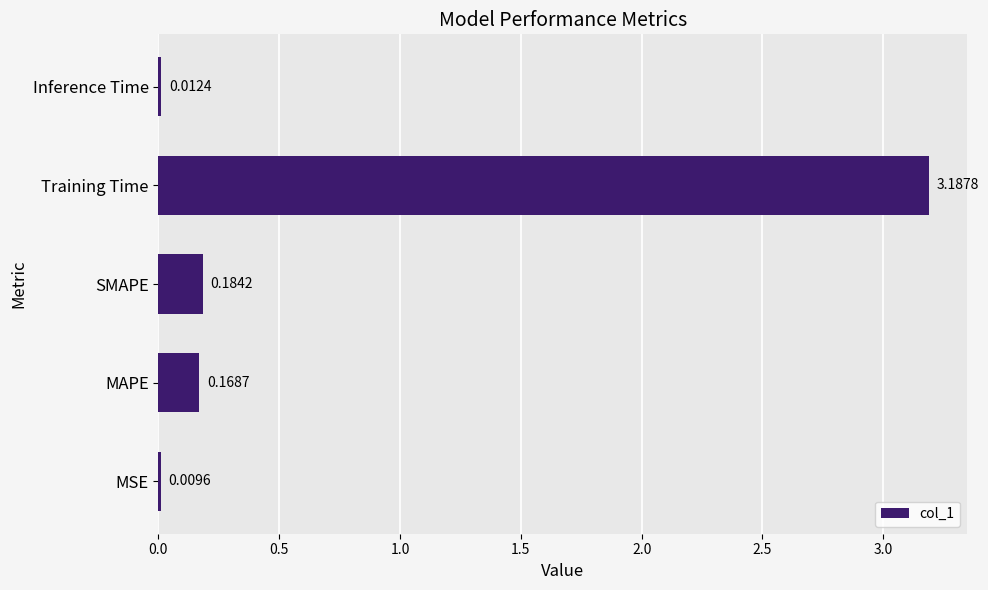

Between MAPE and Training Time, which is larger?

Training Time